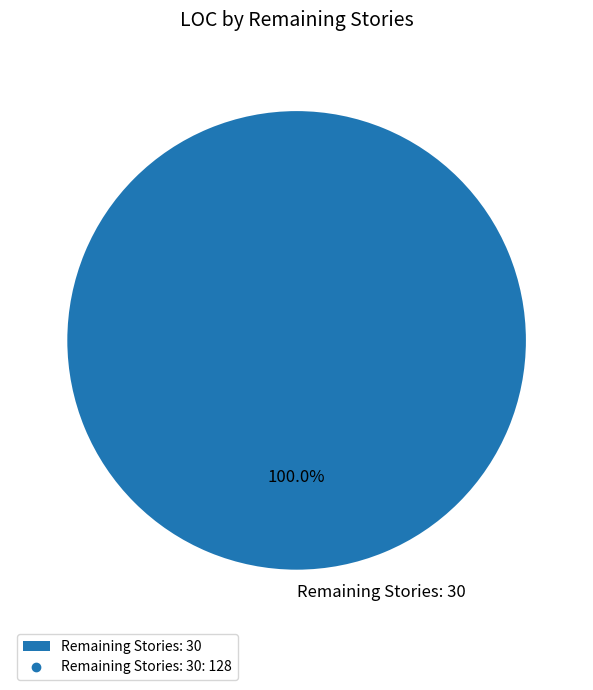

Rank the categories by value from highest to lowest.

Remaining Stories: 30